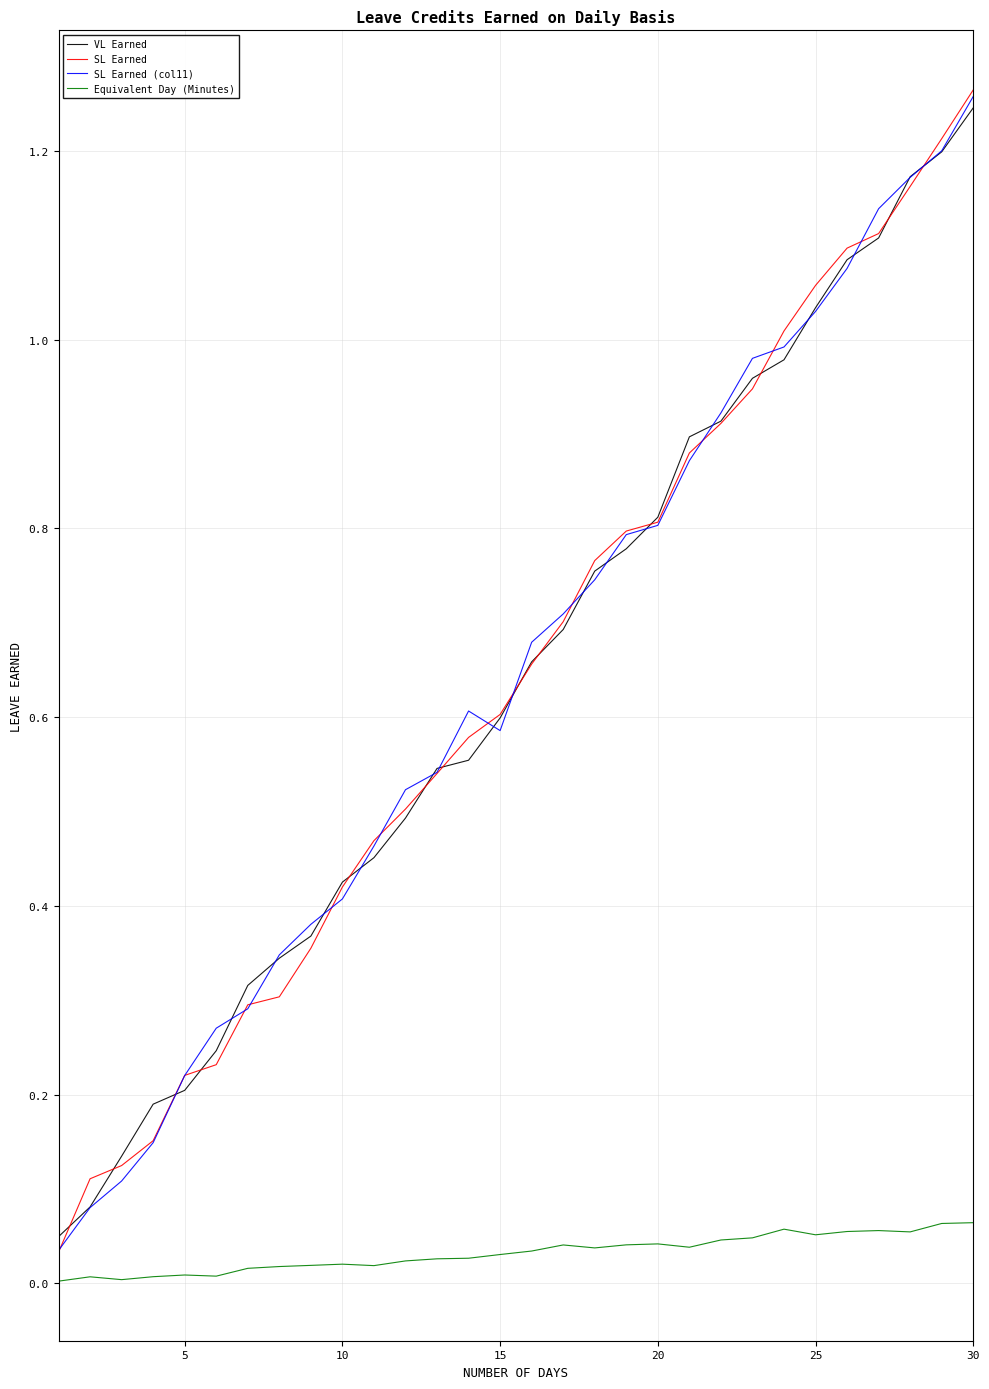

Which series has the largest range (max minus min)?

SL Earned